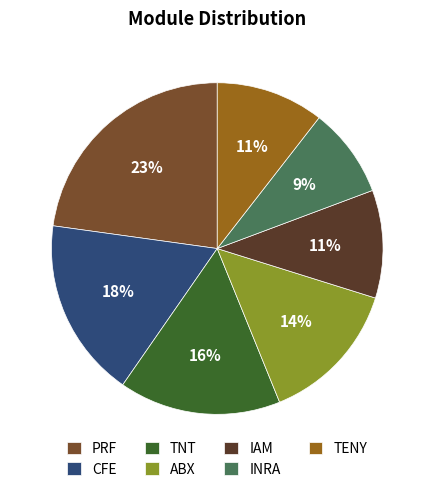

To the nearest percent, what percentage of the pie is CFE?

18%